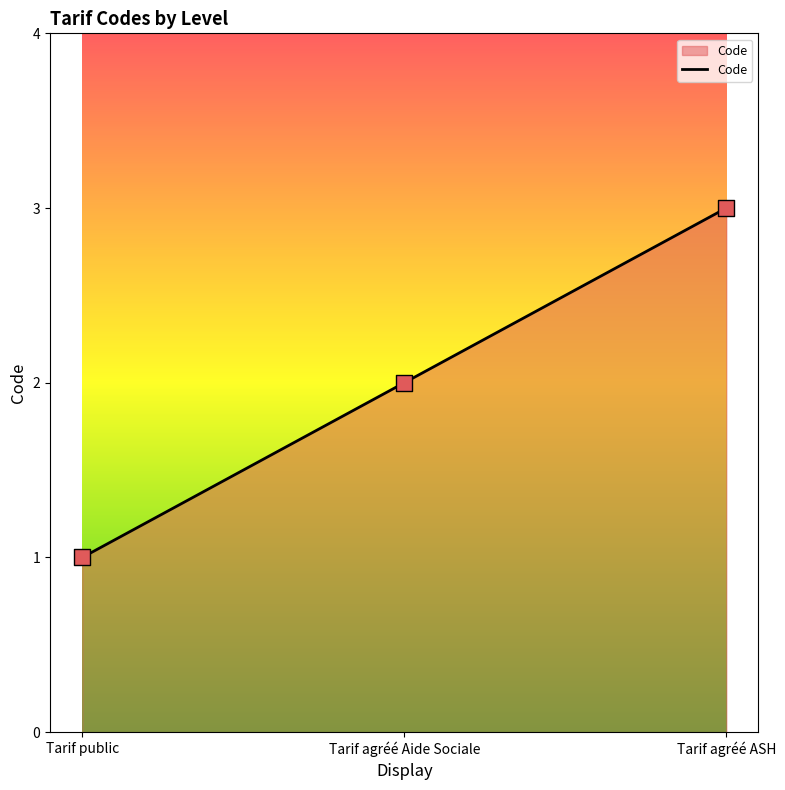

Between Tarif agréé Aide Sociale and Tarif public, which is larger?

Tarif agréé Aide Sociale